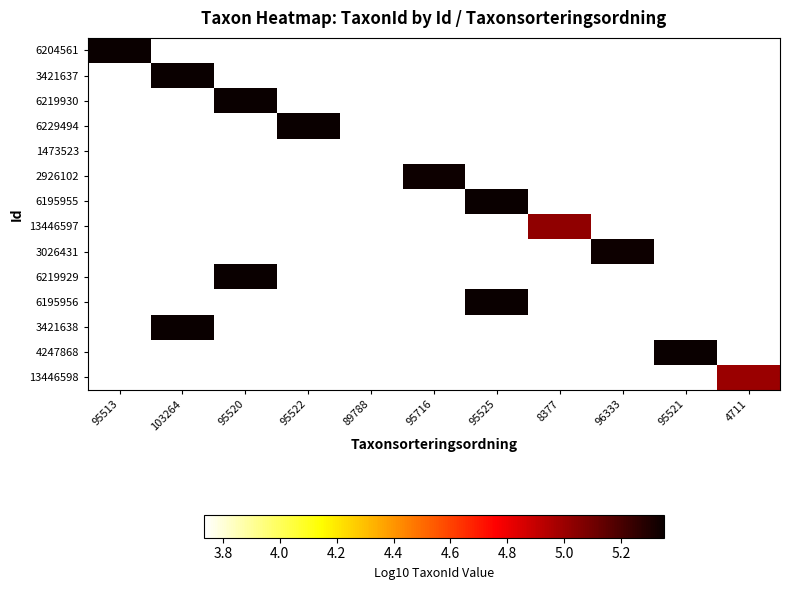

Count the number of categories in the chart.

11